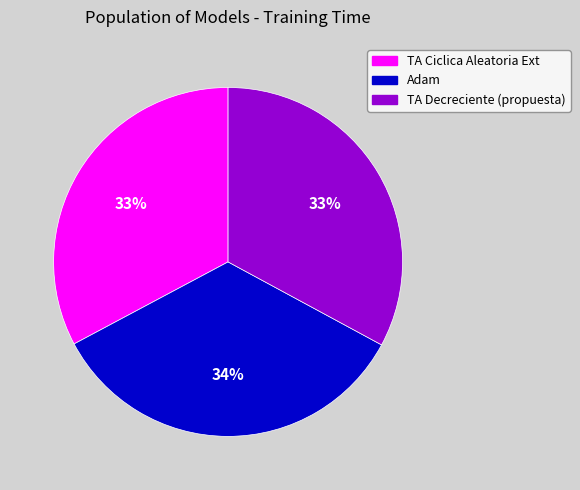

Combined, do Adam and TA Ciclica Aleatoria Ext account for over 50%?

Yes